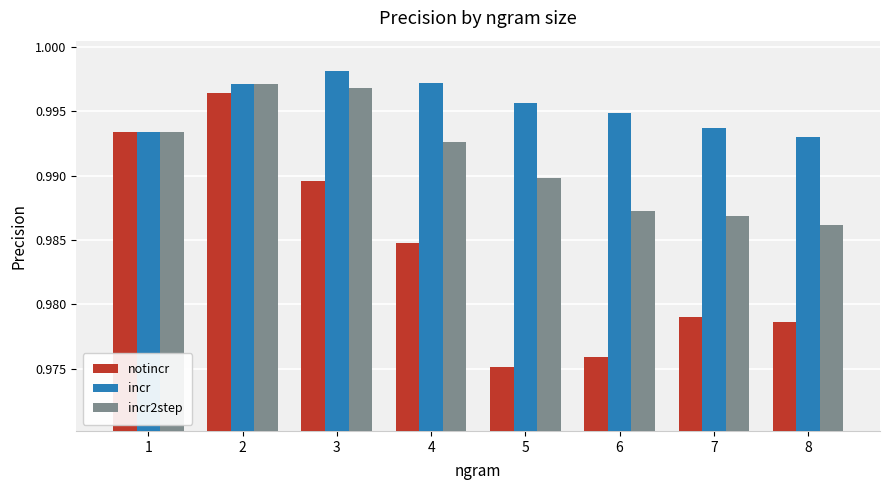

At 4, list the series in order from smallest to largest.

notincr, incr2step, incr